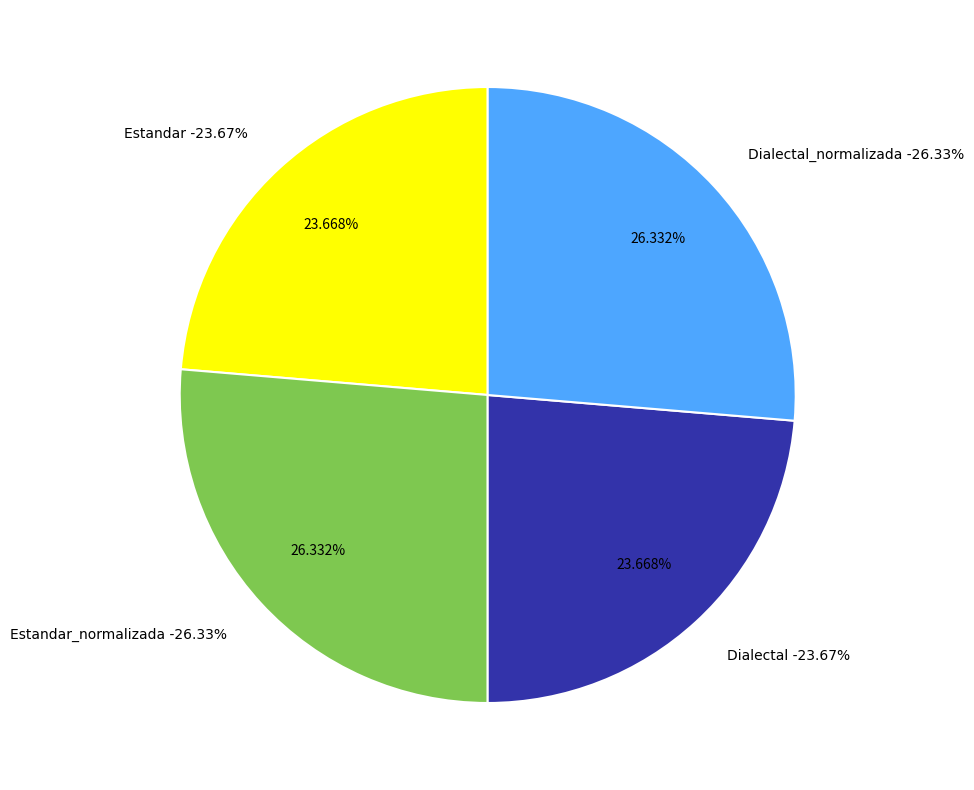

Does Estandar account for over 50% of the chart?

No